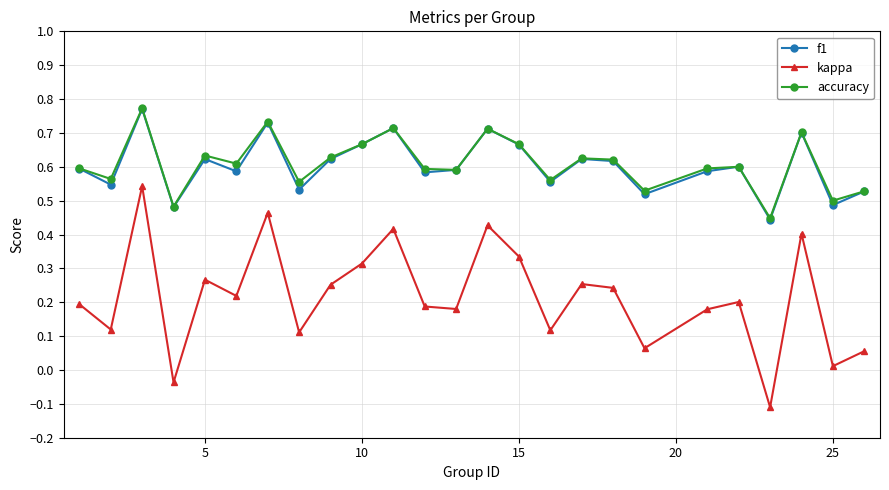

True or false: accuracy and kappa cross at least once.

False